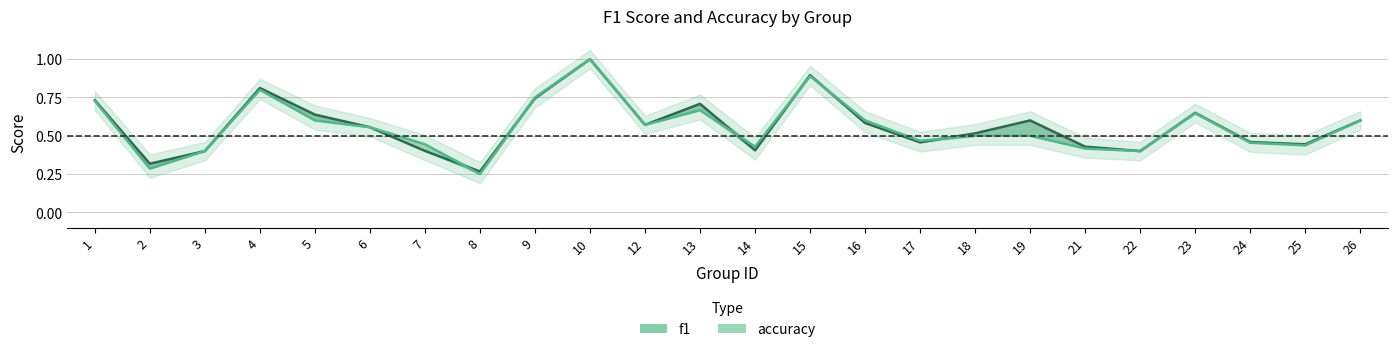

After their last crossing, which series has the higher values: accuracy or f1?

f1